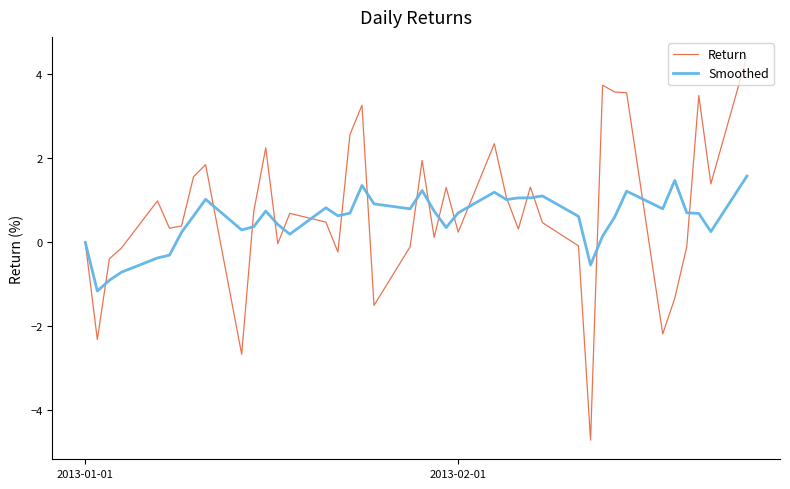

Rank the series by their maximum value, from highest to lowest.

Return, Smoothed